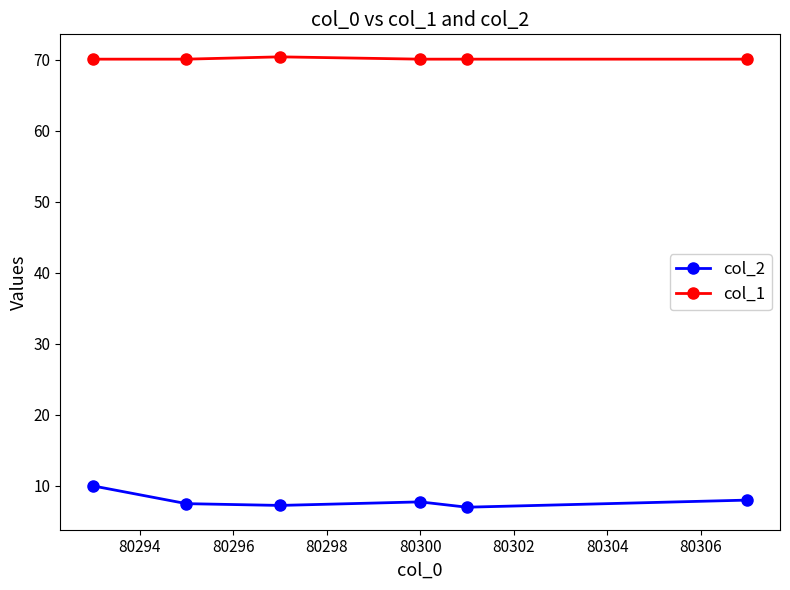

What is the maximum value for col_1?

70.4